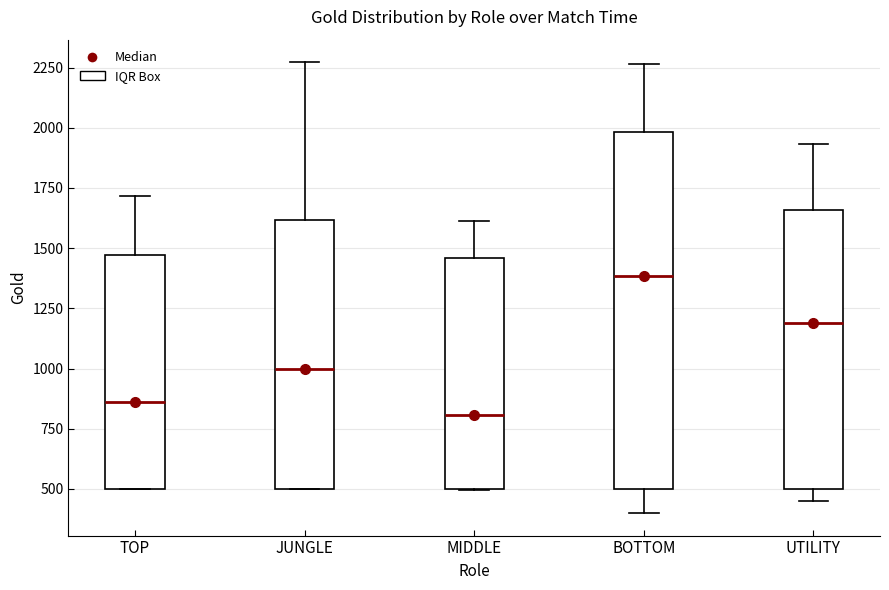

Which box has the highest median line?

BOTTOM